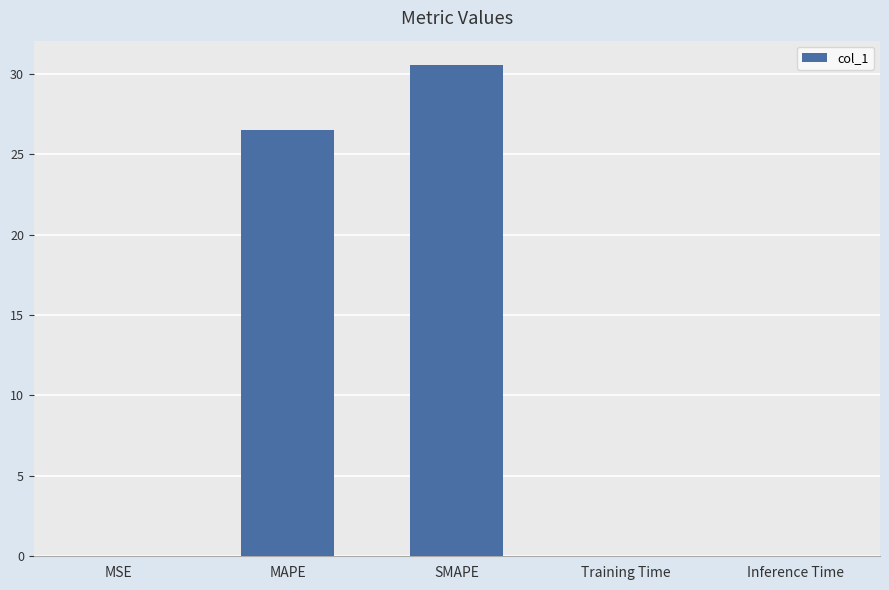

Between SMAPE and Inference Time, which is larger?

SMAPE